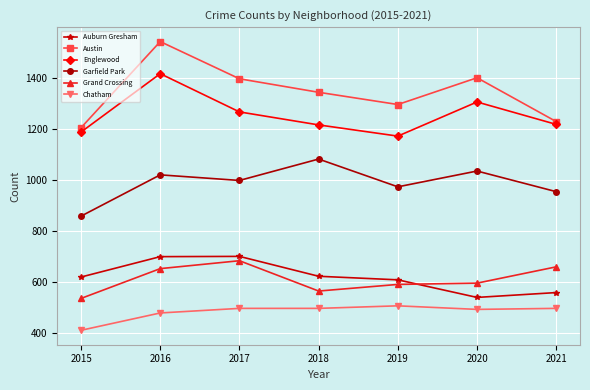

In Garfield Park, how many points are higher than both neighbors (excluding endpoints)?

3